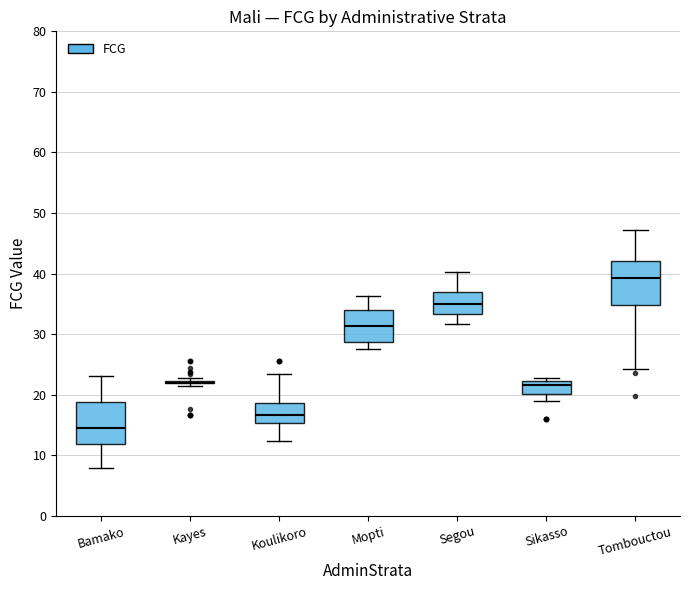

Where does the median line of the box for Koulikoro sit on the y-axis? The values are not printed on the chart, so give them approximately, as read against the axis.

17